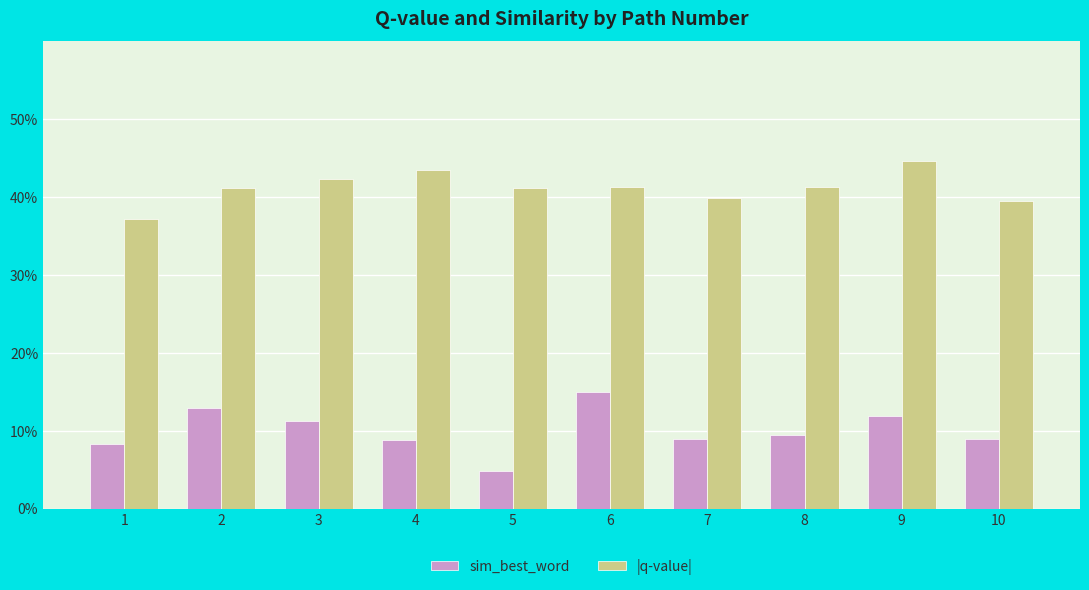

Which category has the highest value across all series?

9